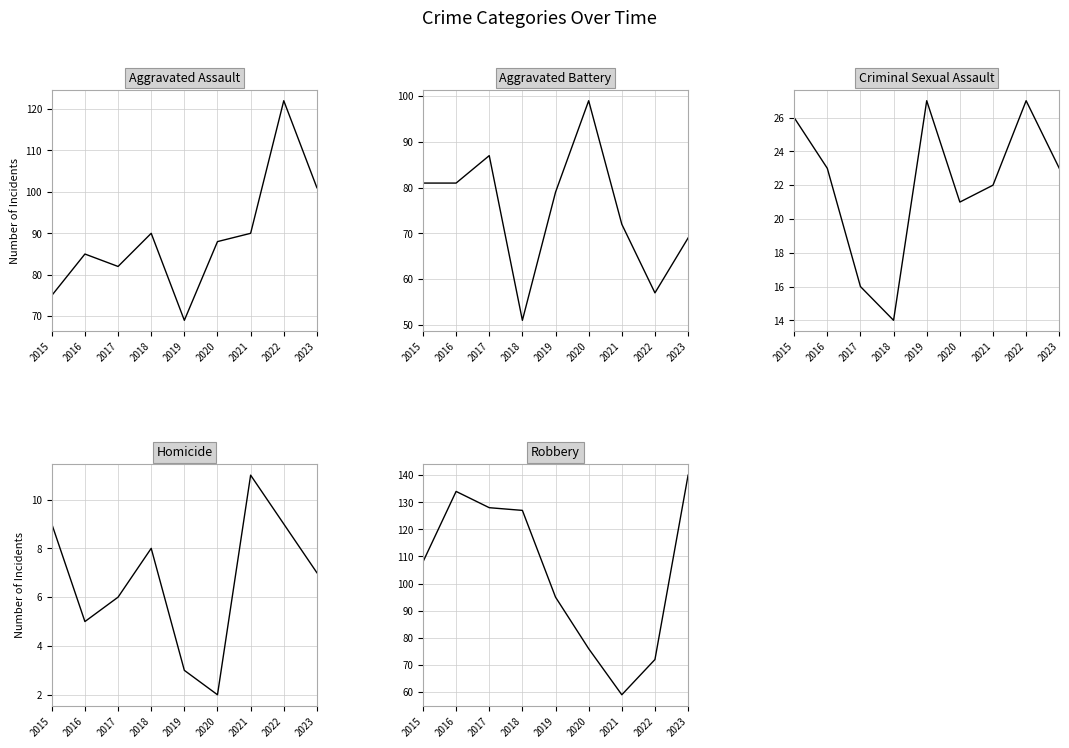

True or false: Aggravated Battery and Homicide cross at least once.

False